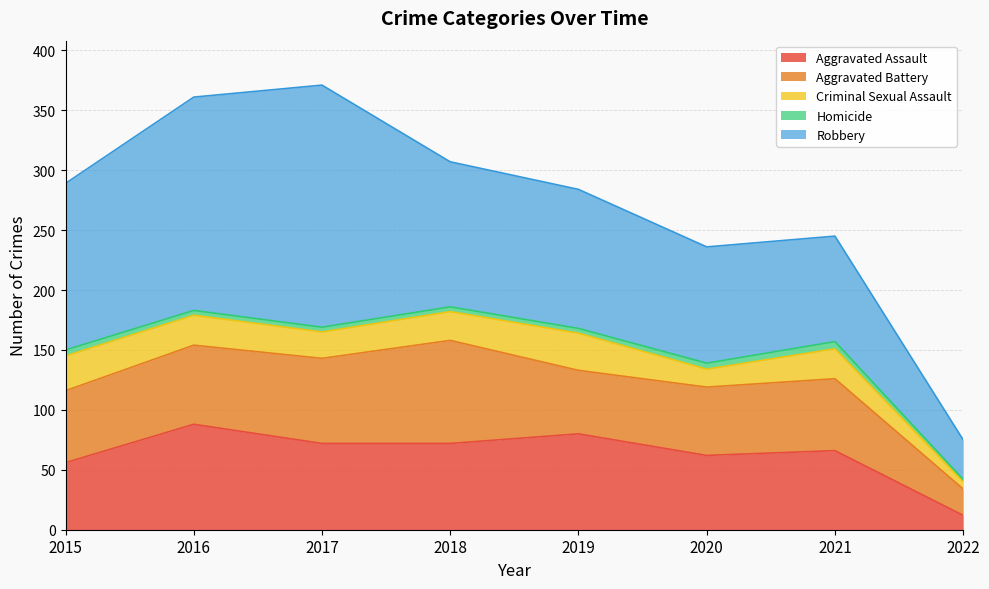

Between 2019 and 2021, which series saw the biggest shift?

Robbery